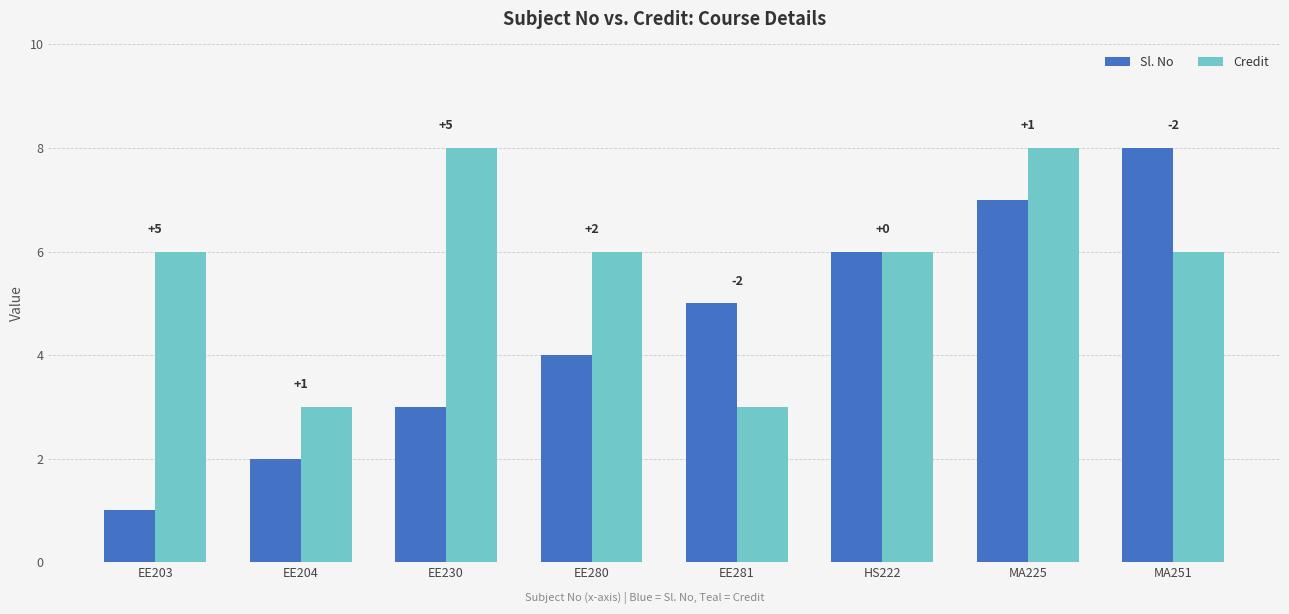

The value of Sl. No at EE280 is 2. True or false?

False